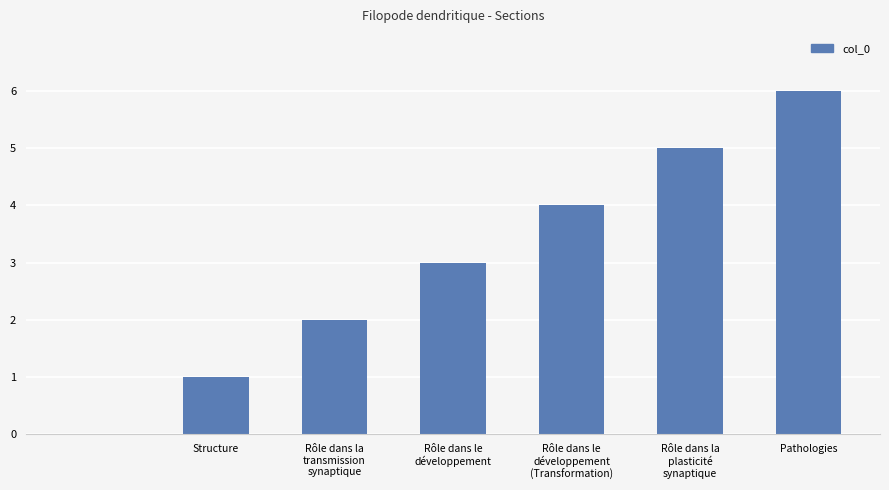

What is the greatest value displayed?

6